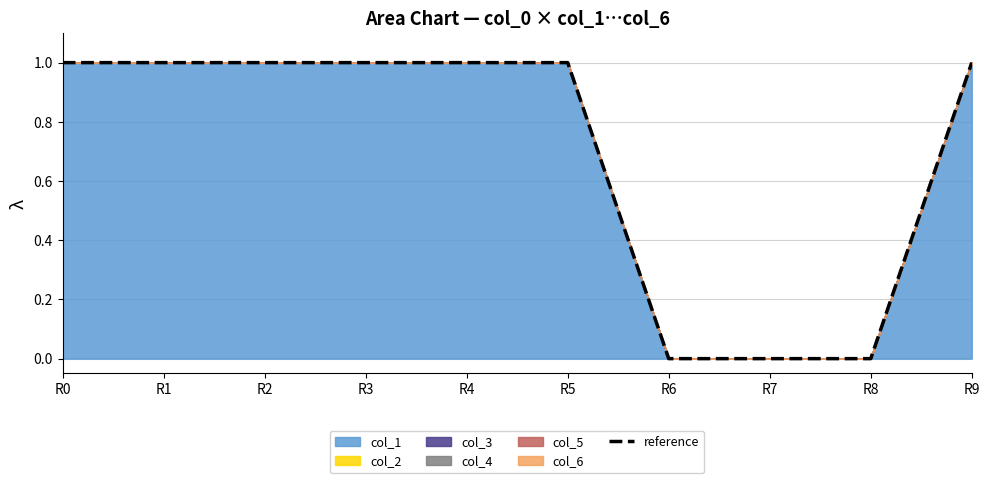

Which category has the lowest value across all series?

R6